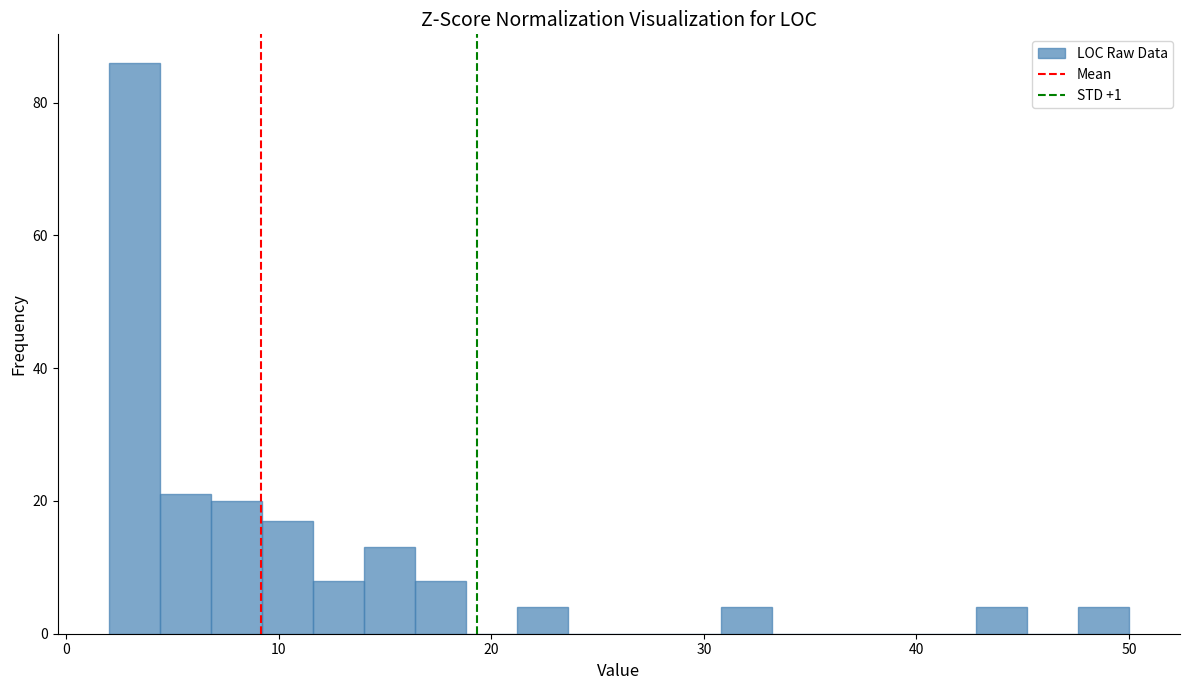

Around what value on the x-axis is the tallest bar? Give the approximate position of its centre, as read against the axis.

3